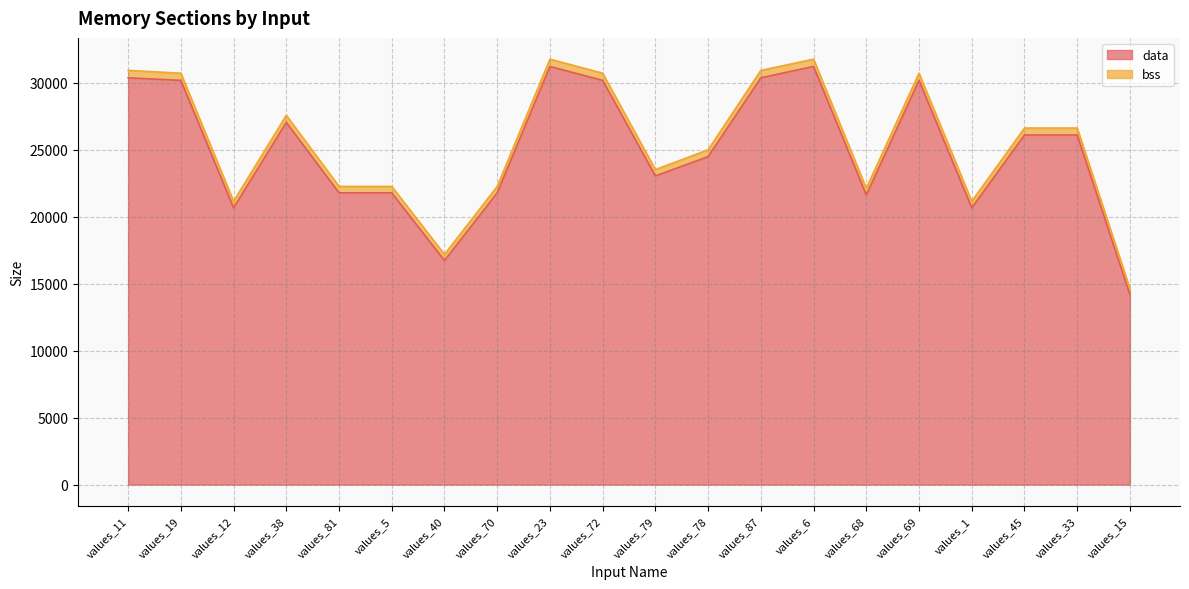

True or false: there are more than 1 points higher than both neighbors.

True